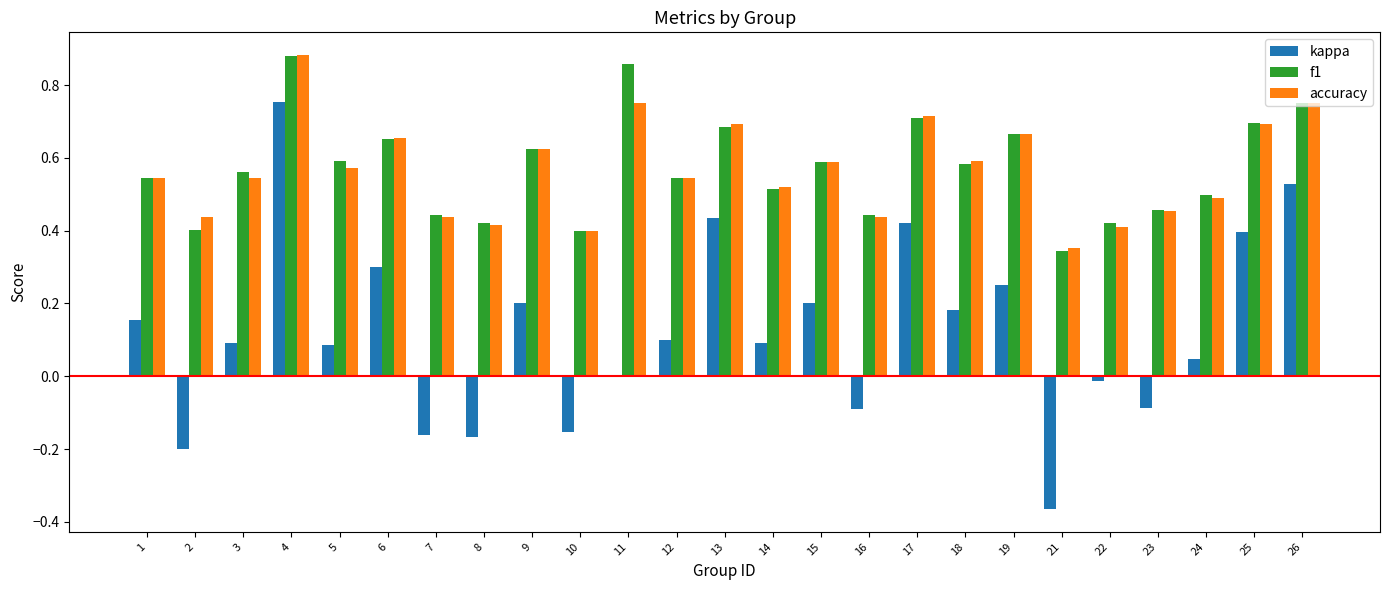

Are the bars grouped side by side (vs. stacked)?

Yes